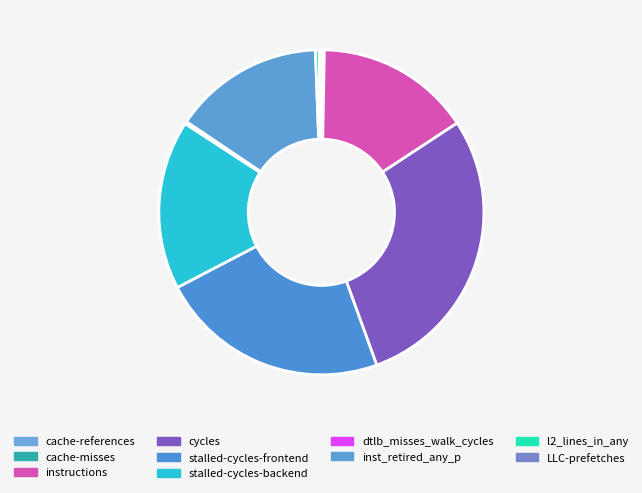

Which category has the biggest portion of the pie?

cycles